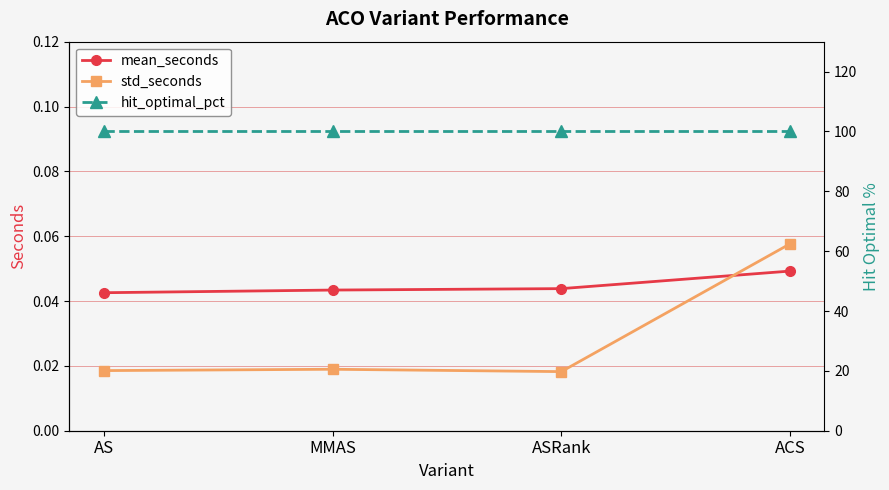

The value of std_seconds at ASRank is 0.0. True or false?

True